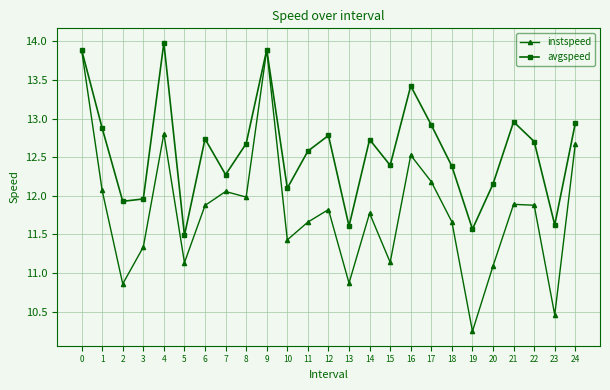

What is the value of the instspeed point at the 16th from the left?

11.1